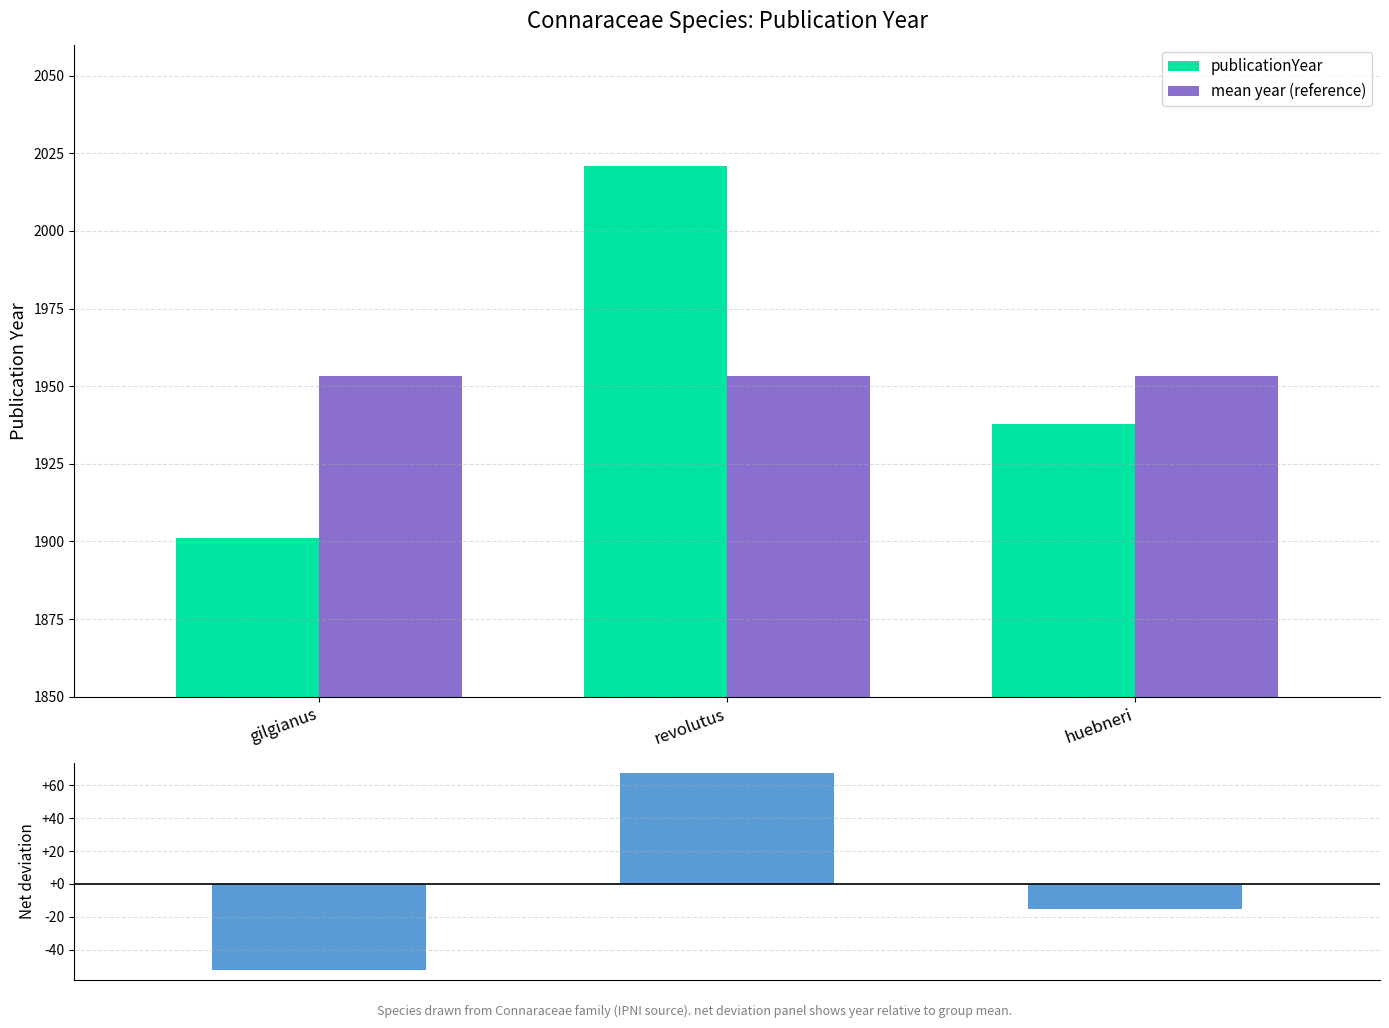

What is the minimum value for Deviation from mean?

-52.3